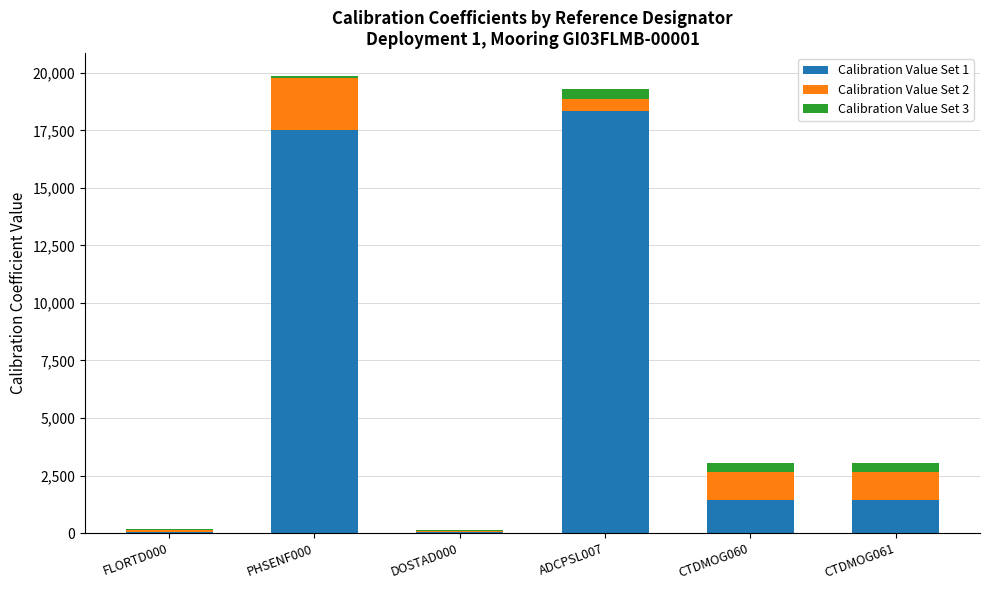

The Calibration Value Set 1 series shows 28563 at PHSENF000. True or false?

False